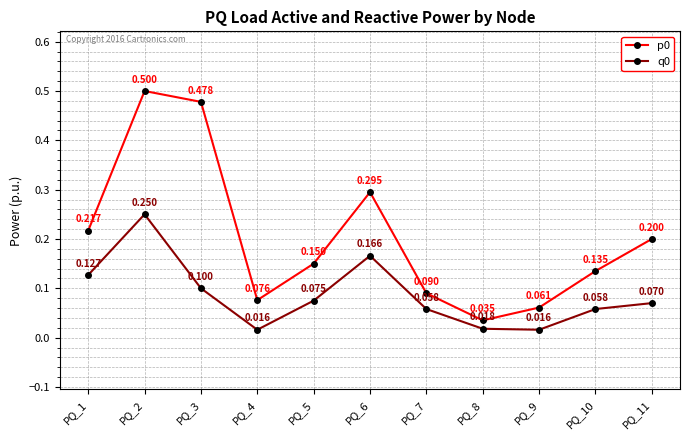

True or false: q0 and p0 cross at least once.

False